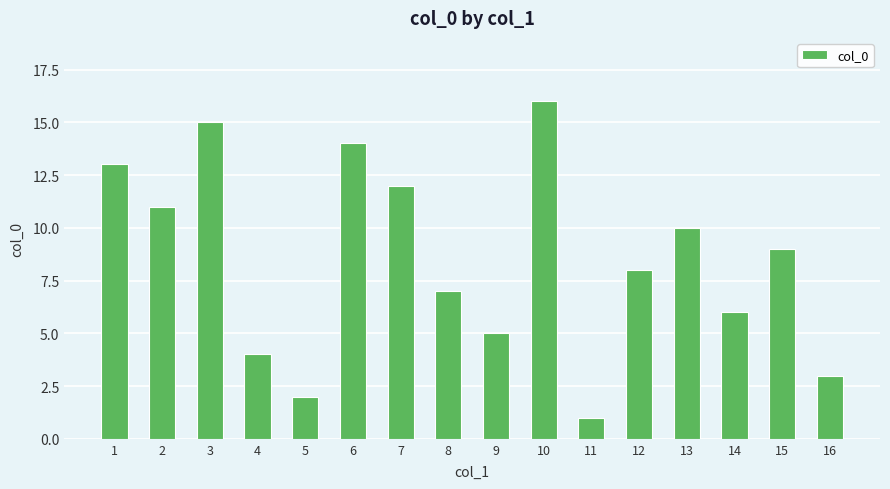

Reading left to right, list all the values displayed in this chart.

1=13	2=11	3=15	4=4	5=2	6=14	7=12	8=7	9=5	10=16	11=1	12=8	13=10	14=6	15=9	16=3